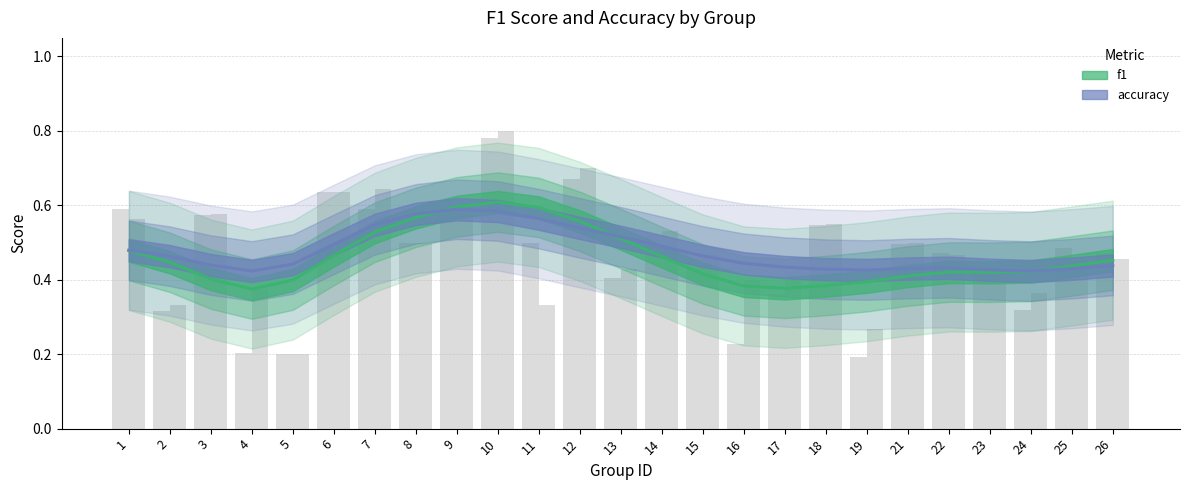

Which series has the largest range (max minus min)?

f1